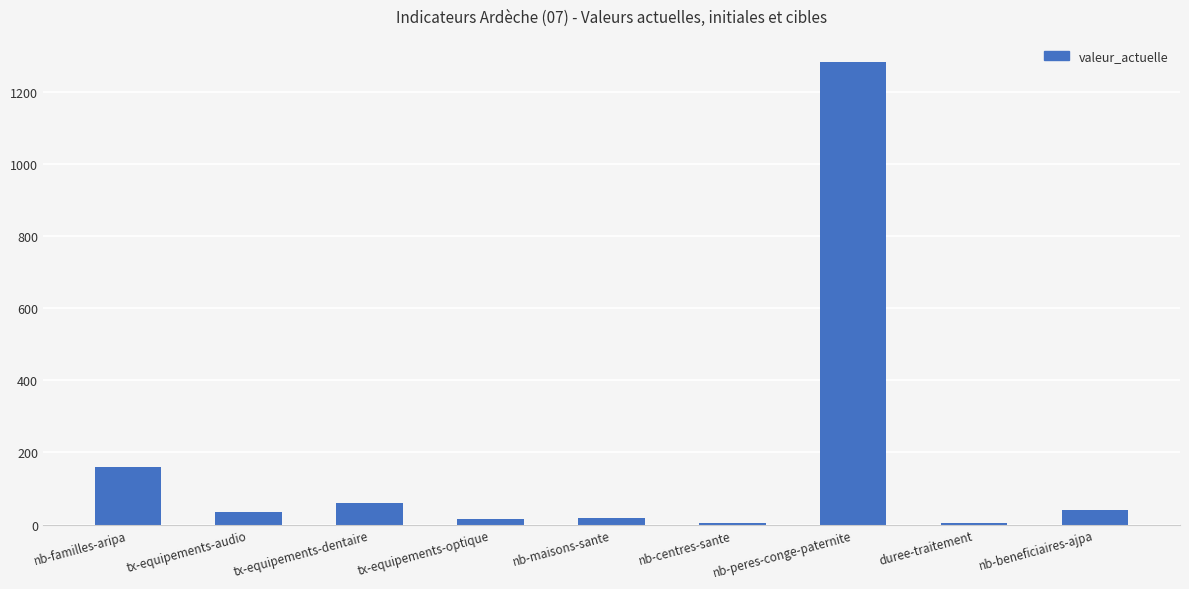

What is the average value?

179.8